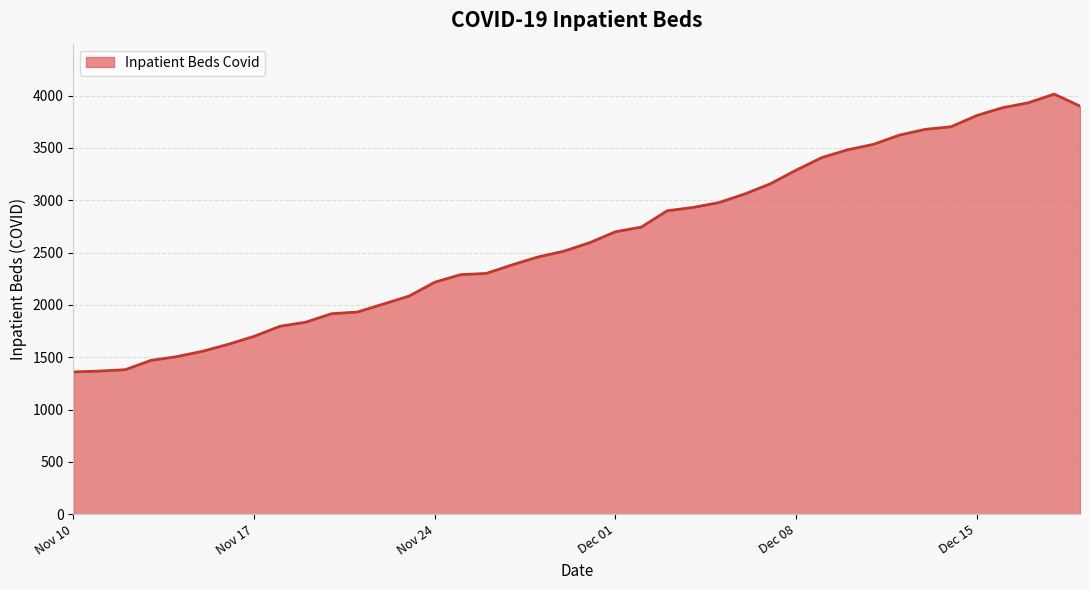

Count the number of data series in this chart.

1